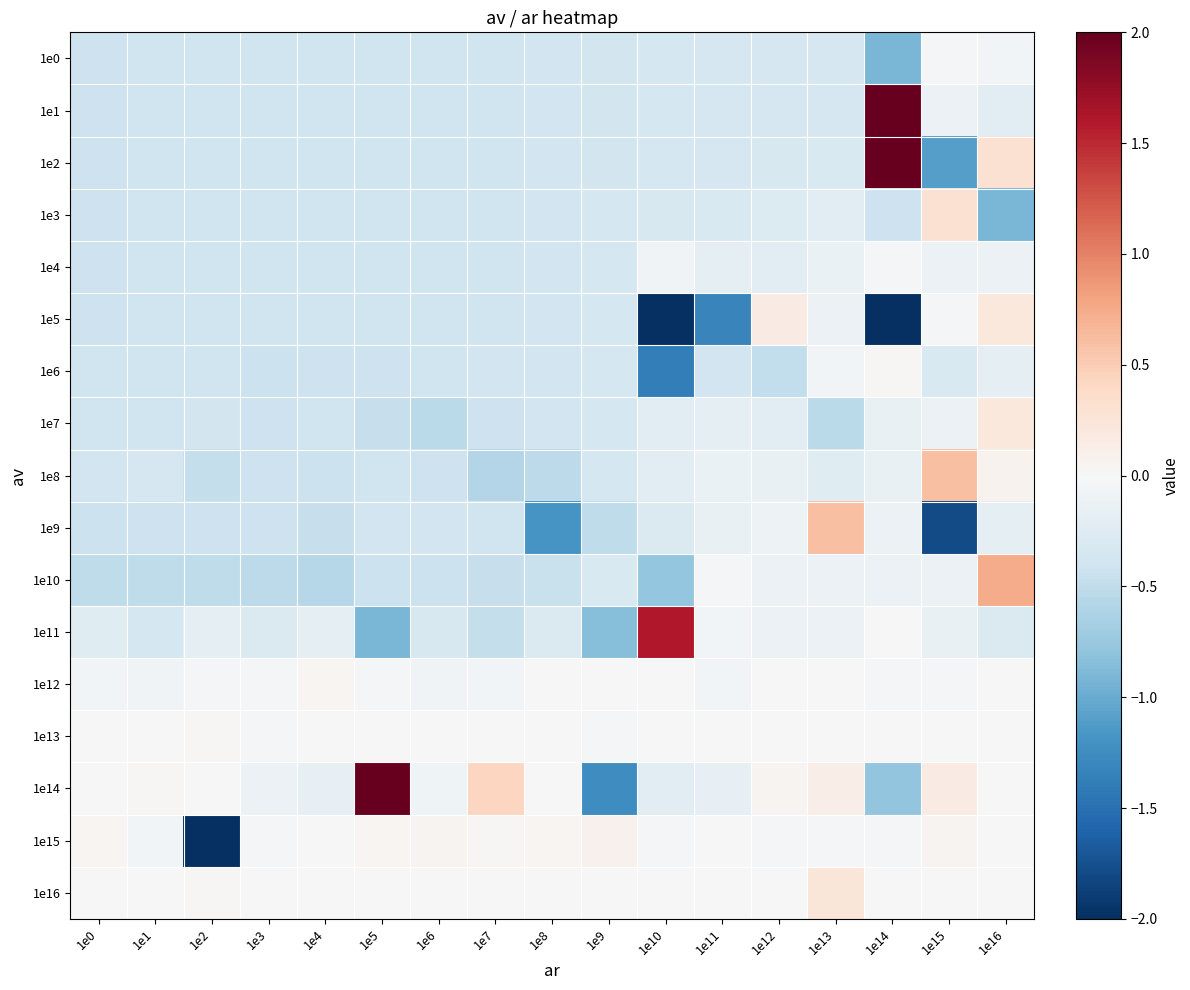

Reading right to left, what are all the values shown in this chart?

1e0: 1e16=-0.0	1e15=-0.0	1e14=-0.9	1e13=-0.3	1e12=-0.3	1e11=-0.3	1e10=-0.3	1e9=-0.4	1e8=-0.4	1e7=-0.4	1e6=-0.4	1e5=-0.4	1e4=-0.4	1e3=-0.4	1e2=-0.4	1e1=-0.4	1e0=-0.4
1e1: 1e16=-0.2	1e15=-0.1	1e14=2.0	1e13=-0.3	1e12=-0.3	1e11=-0.3	1e10=-0.3	1e9=-0.4	1e8=-0.4	1e7=-0.4	1e6=-0.4	1e5=-0.4	1e4=-0.4	1e3=-0.4	1e2=-0.4	1e1=-0.4	1e0=-0.4
1e2: 1e16=0.3	1e15=-1.1	1e14=2.0	1e13=-0.3	1e12=-0.3	1e11=-0.3	1e10=-0.3	1e9=-0.4	1e8=-0.4	1e7=-0.4	1e6=-0.4	1e5=-0.4	1e4=-0.4	1e3=-0.4	1e2=-0.4	1e1=-0.4	1e0=-0.4
1e3: 1e16=-0.9	1e15=0.3	1e14=-0.4	1e13=-0.2	1e12=-0.3	1e11=-0.3	1e10=-0.3	1e9=-0.4	1e8=-0.4	1e7=-0.4	1e6=-0.4	1e5=-0.4	1e4=-0.4	1e3=-0.4	1e2=-0.4	1e1=-0.4	1e0=-0.4
1e4: 1e16=-0.1	1e15=-0.1	1e14=-0.0	1e13=-0.1	1e12=-0.2	1e11=-0.2	1e10=-0.1	1e9=-0.4	1e8=-0.4	1e7=-0.4	1e6=-0.4	1e5=-0.4	1e4=-0.4	1e3=-0.4	1e2=-0.4	1e1=-0.4	1e0=-0.4
1e5: 1e16=0.2	1e15=-0.0	1e14=-2.0	1e13=-0.1	1e12=0.2	1e11=-1.3	1e10=-2.0	1e9=-0.4	1e8=-0.4	1e7=-0.4	1e6=-0.4	1e5=-0.4	1e4=-0.4	1e3=-0.4	1e2=-0.4	1e1=-0.4	1e0=-0.4
1e6: 1e16=-0.2	1e15=-0.3	1e14=0.0	1e13=-0.1	1e12=-0.5	1e11=-0.4	1e10=-1.4	1e9=-0.3	1e8=-0.4	1e7=-0.4	1e6=-0.4	1e5=-0.4	1e4=-0.4	1e3=-0.4	1e2=-0.4	1e1=-0.4	1e0=-0.4
1e7: 1e16=0.2	1e15=-0.1	1e14=-0.2	1e13=-0.5	1e12=-0.2	1e11=-0.2	1e10=-0.2	1e9=-0.3	1e8=-0.4	1e7=-0.4	1e6=-0.5	1e5=-0.5	1e4=-0.4	1e3=-0.4	1e2=-0.4	1e1=-0.4	1e0=-0.4
1e8: 1e16=0.1	1e15=0.6	1e14=-0.2	1e13=-0.2	1e12=-0.1	1e11=-0.1	1e10=-0.2	1e9=-0.4	1e8=-0.5	1e7=-0.6	1e6=-0.4	1e5=-0.4	1e4=-0.4	1e3=-0.4	1e2=-0.5	1e1=-0.3	1e0=-0.4
1e9: 1e16=-0.2	1e15=-1.8	1e14=-0.1	1e13=0.6	1e12=-0.1	1e11=-0.1	1e10=-0.3	1e9=-0.5	1e8=-1.2	1e7=-0.4	1e6=-0.4	1e5=-0.4	1e4=-0.5	1e3=-0.4	1e2=-0.4	1e1=-0.4	1e0=-0.4
1e10: 1e16=0.7	1e15=-0.1	1e14=-0.1	1e13=-0.1	1e12=-0.1	1e11=-0.0	1e10=-0.8	1e9=-0.3	1e8=-0.4	1e7=-0.5	1e6=-0.4	1e5=-0.4	1e4=-0.6	1e3=-0.5	1e2=-0.5	1e1=-0.5	1e0=-0.5
1e11: 1e16=-0.3	1e15=-0.1	1e14=0.0	1e13=-0.1	1e12=-0.1	1e11=-0.1	1e10=1.6	1e9=-0.8	1e8=-0.3	1e7=-0.5	1e6=-0.3	1e5=-0.9	1e4=-0.2	1e3=-0.3	1e2=-0.2	1e1=-0.3	1e0=-0.2
1e12: 1e16=0.0	1e15=-0.0	1e14=-0.0	1e13=-0.0	1e12=-0.0	1e11=-0.1	1e10=0.0	1e9=0.0	1e8=-0.0	1e7=-0.0	1e6=-0.1	1e5=-0.0	1e4=0.0	1e3=-0.0	1e2=-0.0	1e1=-0.1	1e0=-0.0
1e13: 1e16=-0.0	1e15=-0.0	1e14=-0.0	1e13=-0.0	1e12=-0.0	1e11=-0.0	1e10=-0.0	1e9=-0.0	1e8=-0.0	1e7=-0.0	1e6=-0.0	1e5=-0.0	1e4=-0.0	1e3=-0.0	1e2=0.0	1e1=0.0	1e0=0.0
1e14: 1e16=-0.0	1e15=0.2	1e14=-0.8	1e13=0.1	1e12=0.1	1e11=-0.2	1e10=-0.2	1e9=-1.2	1e8=-0.0	1e7=0.4	1e6=-0.1	1e5=2.0	1e4=-0.2	1e3=-0.1	1e2=-0.0	1e1=0.0	1e0=-0.0
1e15: 1e16=-0.0	1e15=0.0	1e14=-0.0	1e13=-0.0	1e12=-0.0	1e11=-0.0	1e10=-0.0	1e9=0.1	1e8=0.0	1e7=0.0	1e6=0.1	1e5=0.0	1e4=0.0	1e3=-0.0	1e2=-2.0	1e1=-0.1	1e0=0.0
1e16: 1e16=-0.0	1e15=-0.0	1e14=0.0	1e13=0.2	1e12=0.0	1e11=0.0	1e10=-0.0	1e9=0.0	1e8=0.0	1e7=0.0	1e6=-0.0	1e5=0.0	1e4=0.0	1e3=-0.0	1e2=0.0	1e1=-0.0	1e0=-0.0